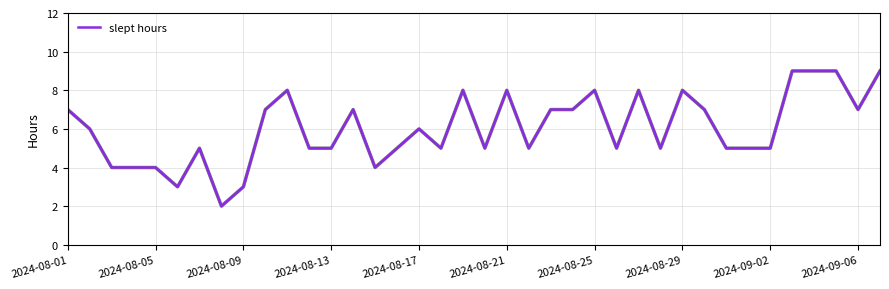

True or false: the data shows 4 at 2024-08-05.

True